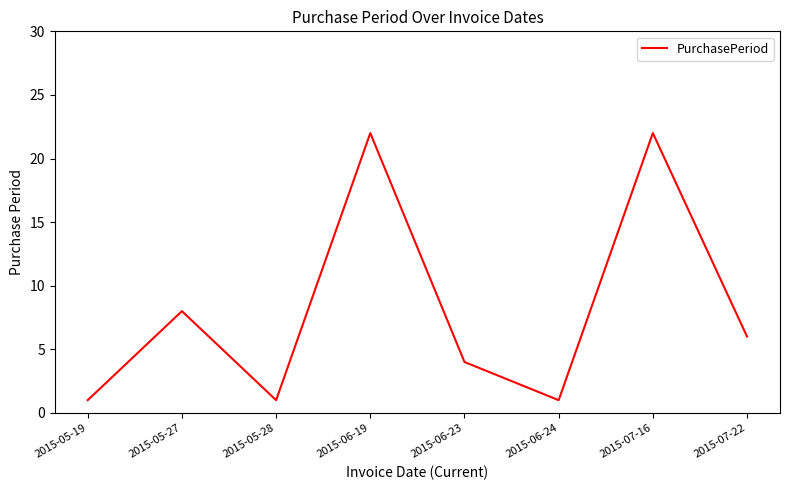

What is the sum of all values?

65